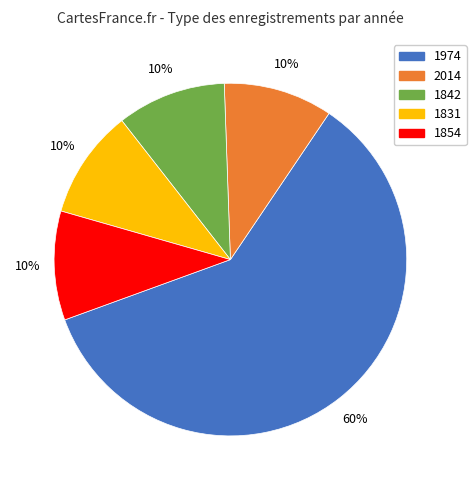

To the nearest percent, what is the average slice percentage?

20%